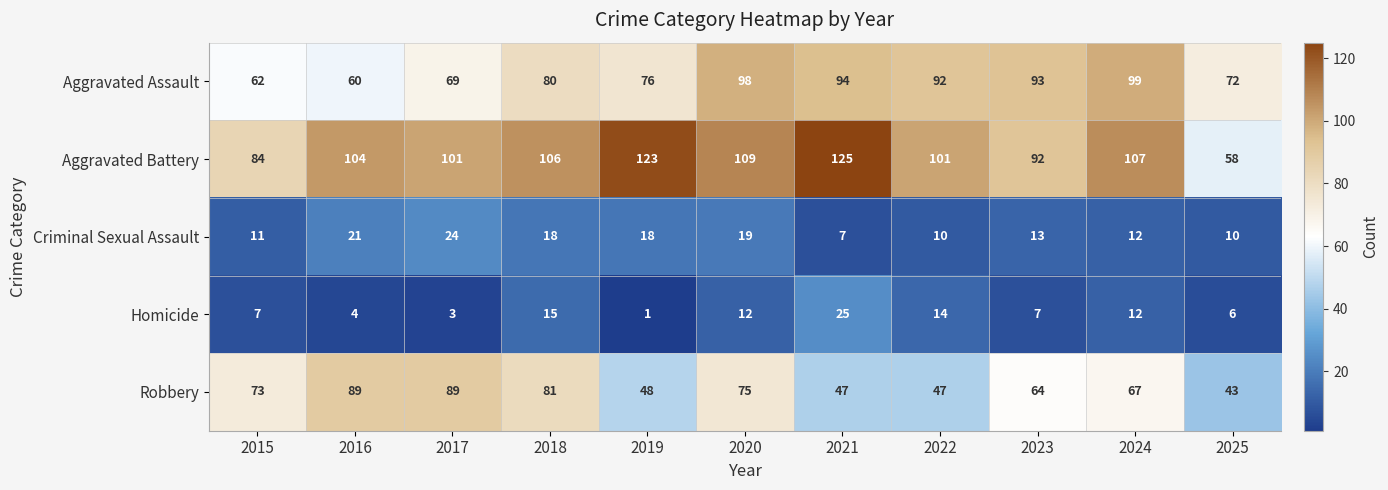

Which category has the lowest value in the Criminal Sexual Assault series?

2021